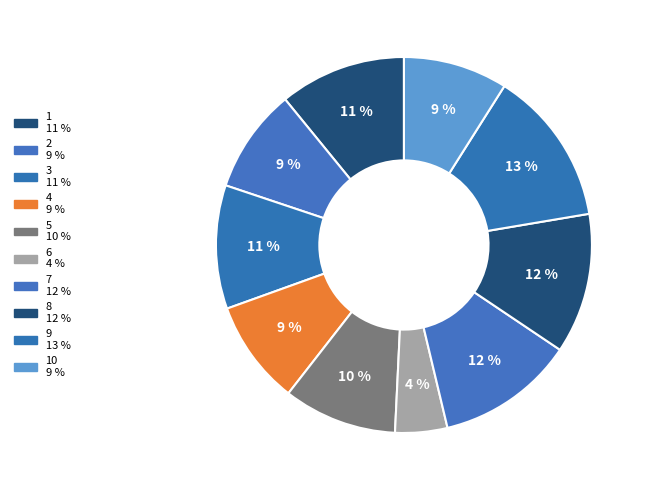

How many slices are in this pie chart?

10